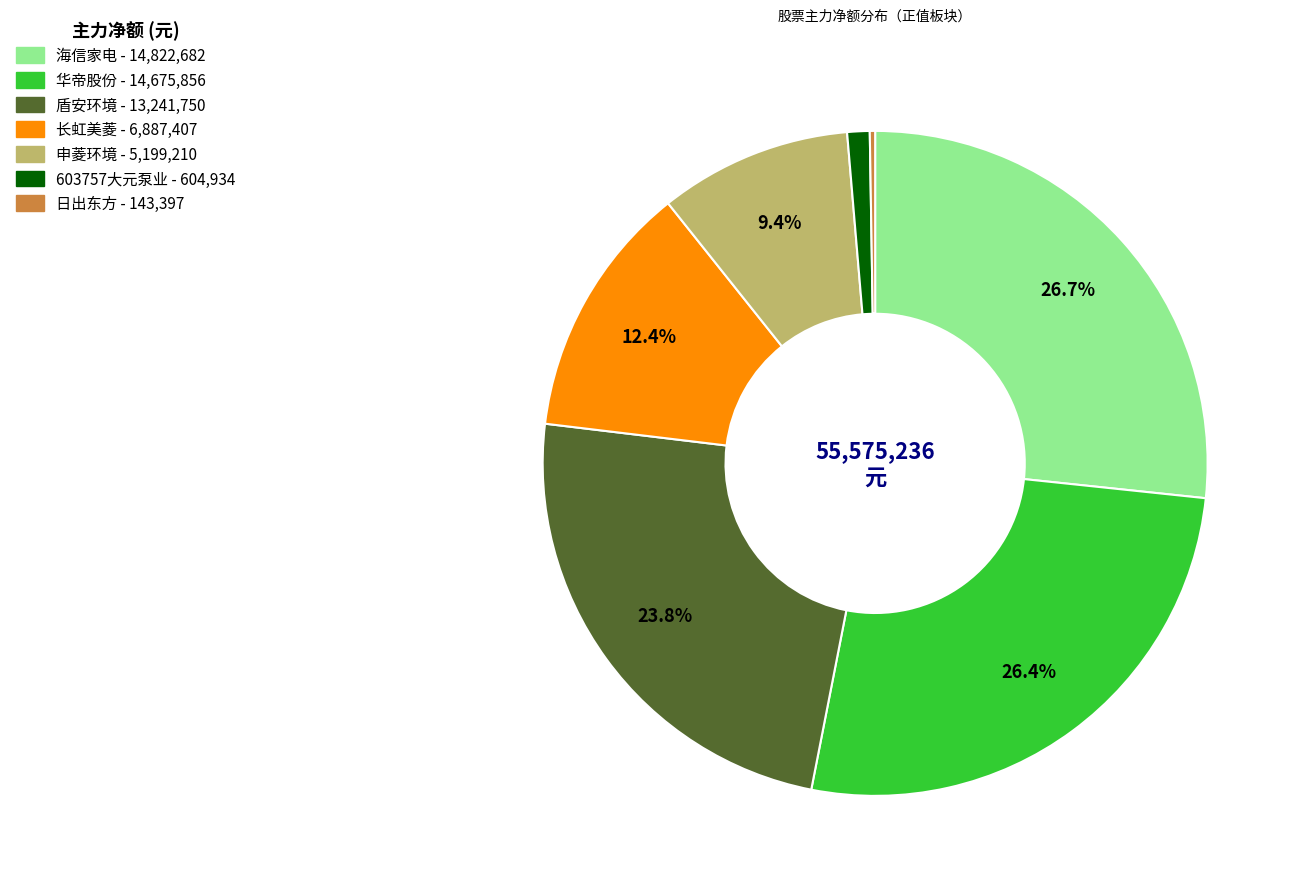

Does any single category account for the majority?

No